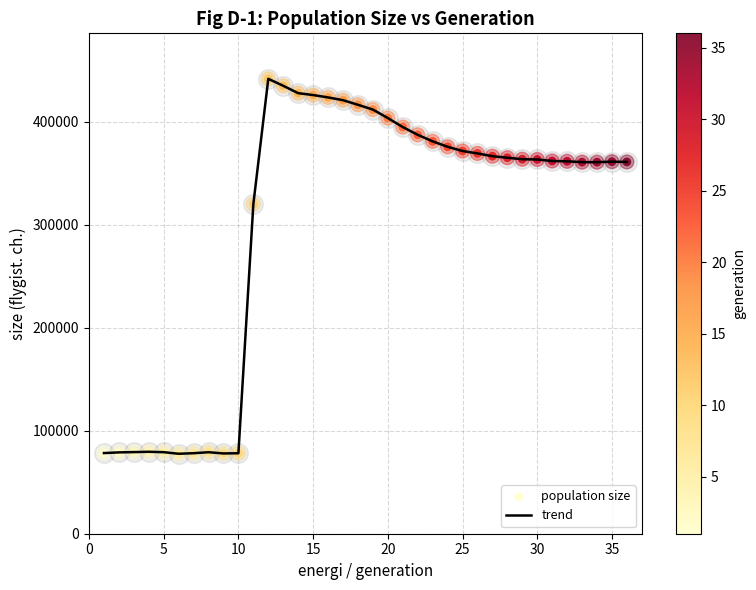

What is the maximum value shown in the chart?

441767